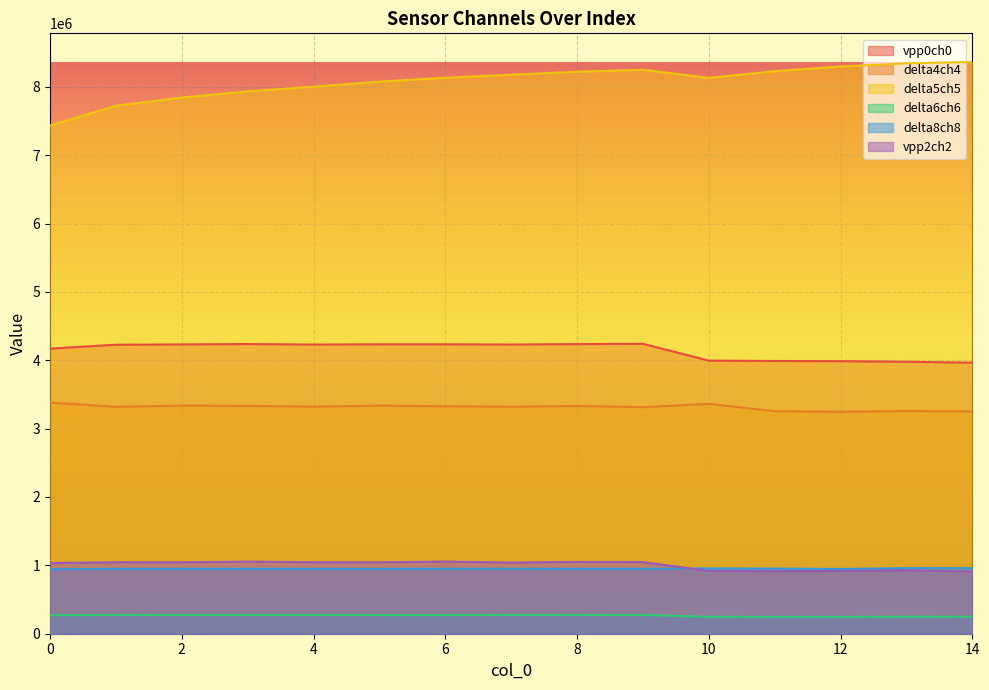

Reading right to left, transcribe all the data shown in this chart.

vpp0ch0: 3964340	3978056	3986504	3989371	3994990	4239891	4236684	4229919	4233160	4233108	4229502	4237371	4231191	4227791	4169560
delta4ch4: 3252020	3257070	3247045	3254724	3362181	3313793	3331419	3319433	3326949	3336497	3320881	3332532	3336753	3318870	3380788
delta5ch5: 8363685	8342793	8297069	8228486	8129094	8249463	8220034	8176121	8132059	8075206	8000888	7933188	7842754	7722603	7433501
delta6ch6: 250031	248803	246723	246705	247592	273825	274430	274751	273054	273313	273815	273553	273444	274941	270427
delta8ch8: 958965	959809	947961	953362	955310	949386	948223	950308	949706	948788	949112	949328	949382	948967	943180
vpp2ch2: 911972	927434	917620	915730	917770	1048437	1050575	1041370	1054660	1044378	1045385	1054428	1044734	1045467	1033600